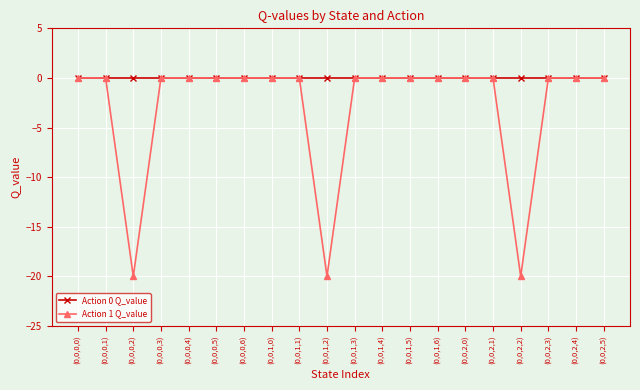

Which series has the largest total across all categories?

Action 0 Q_value